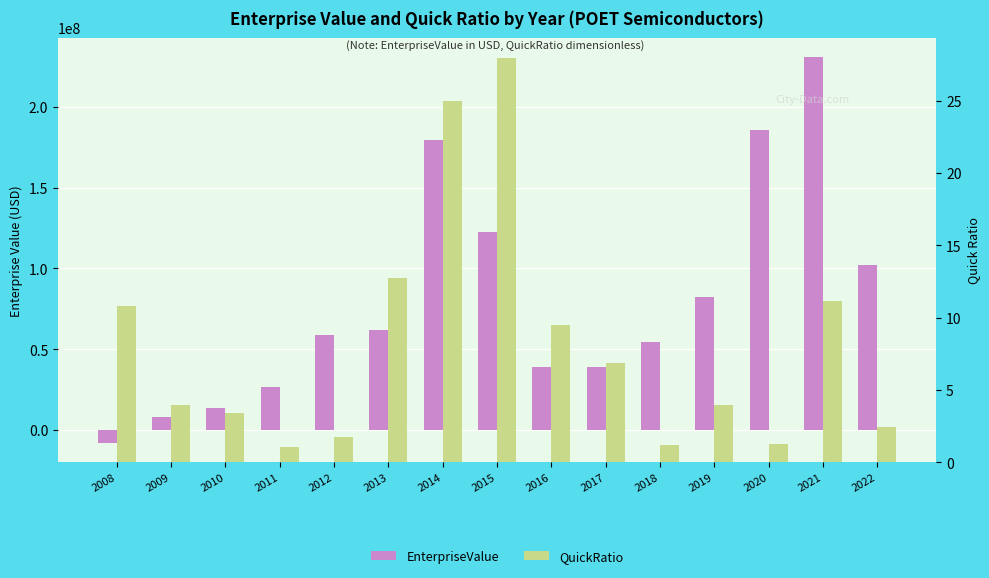

How many data points in QuickRatio are less than 3?

5